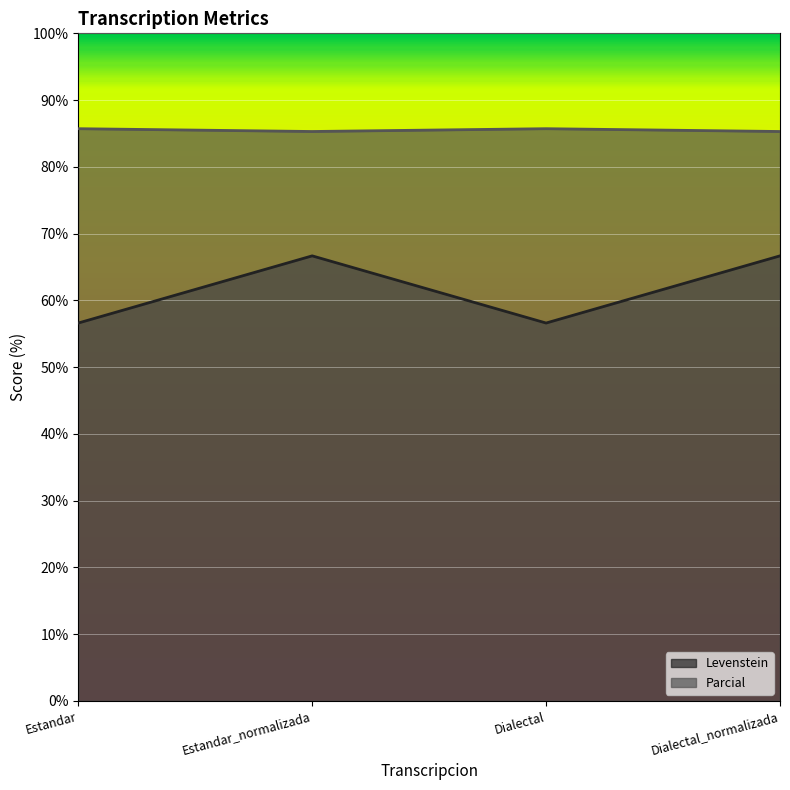

True or false: Levenstein and Parcial intersect in this chart.

False